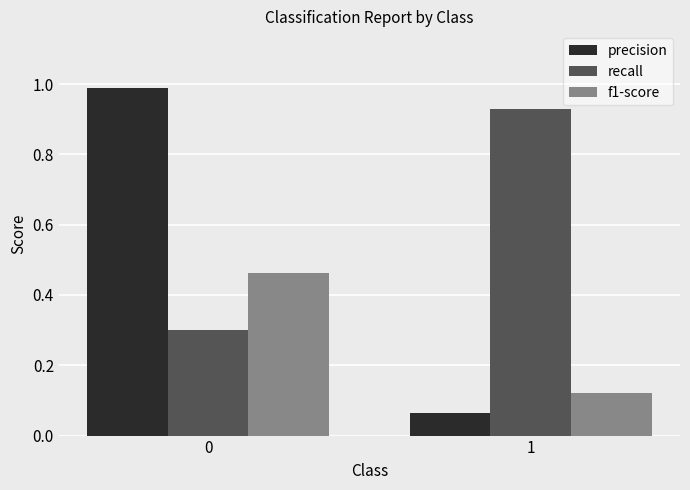

At how many categories does at least one series exceed 0?

2